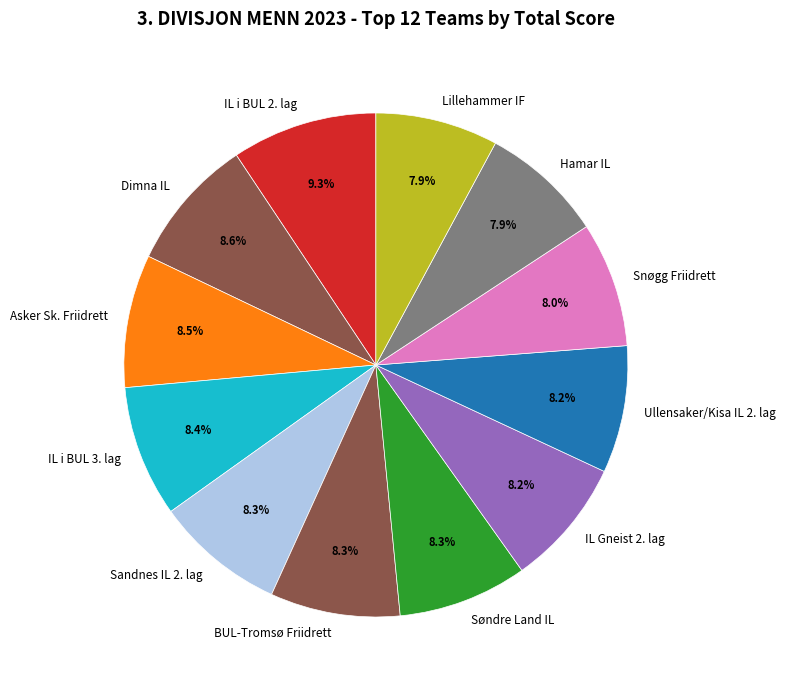

How many slices are in this pie chart?

12